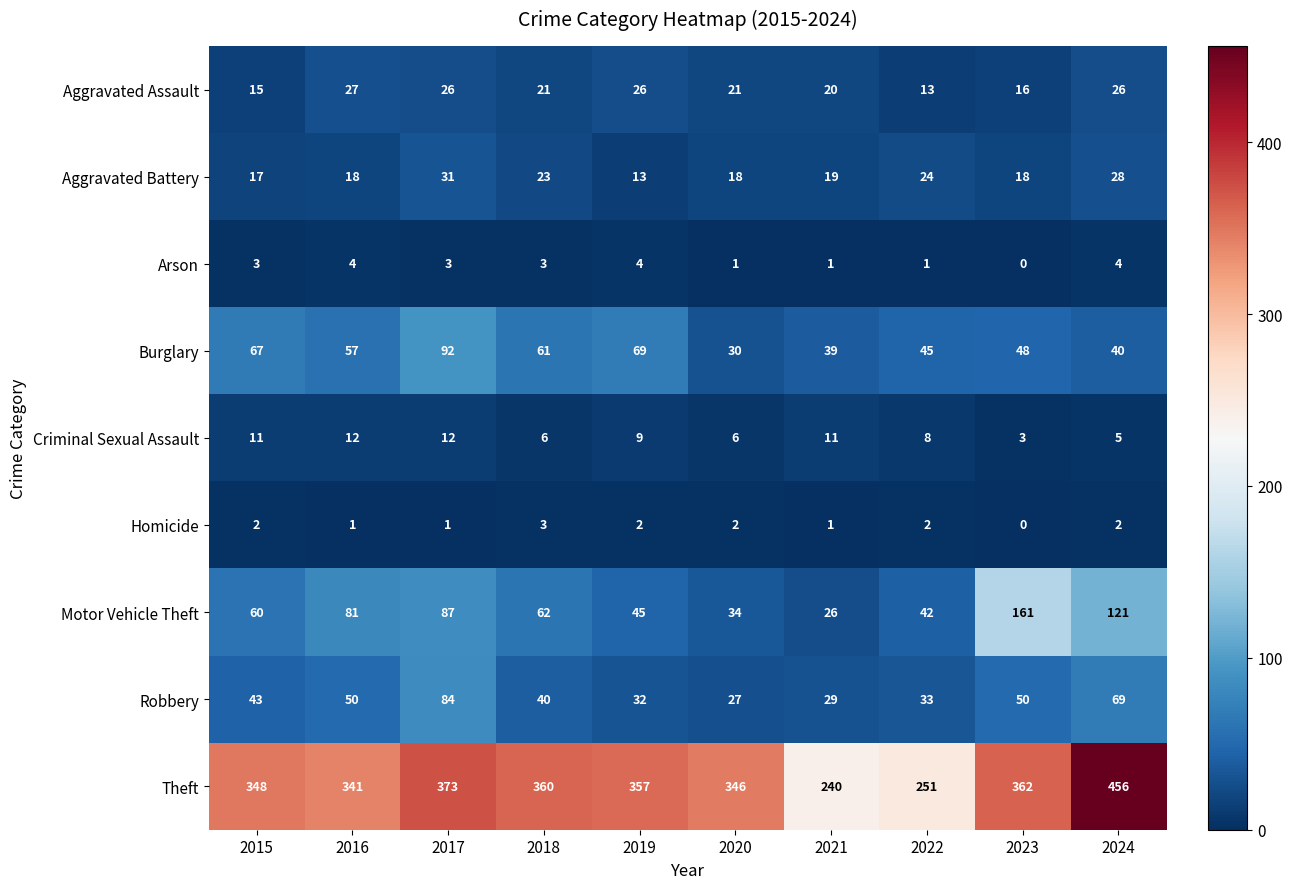

At 2024, list the series in order from largest to smallest.

Theft, Motor Vehicle Theft, Robbery, Burglary, Aggravated Battery, Aggravated Assault, Criminal Sexual Assault, Arson, Homicide